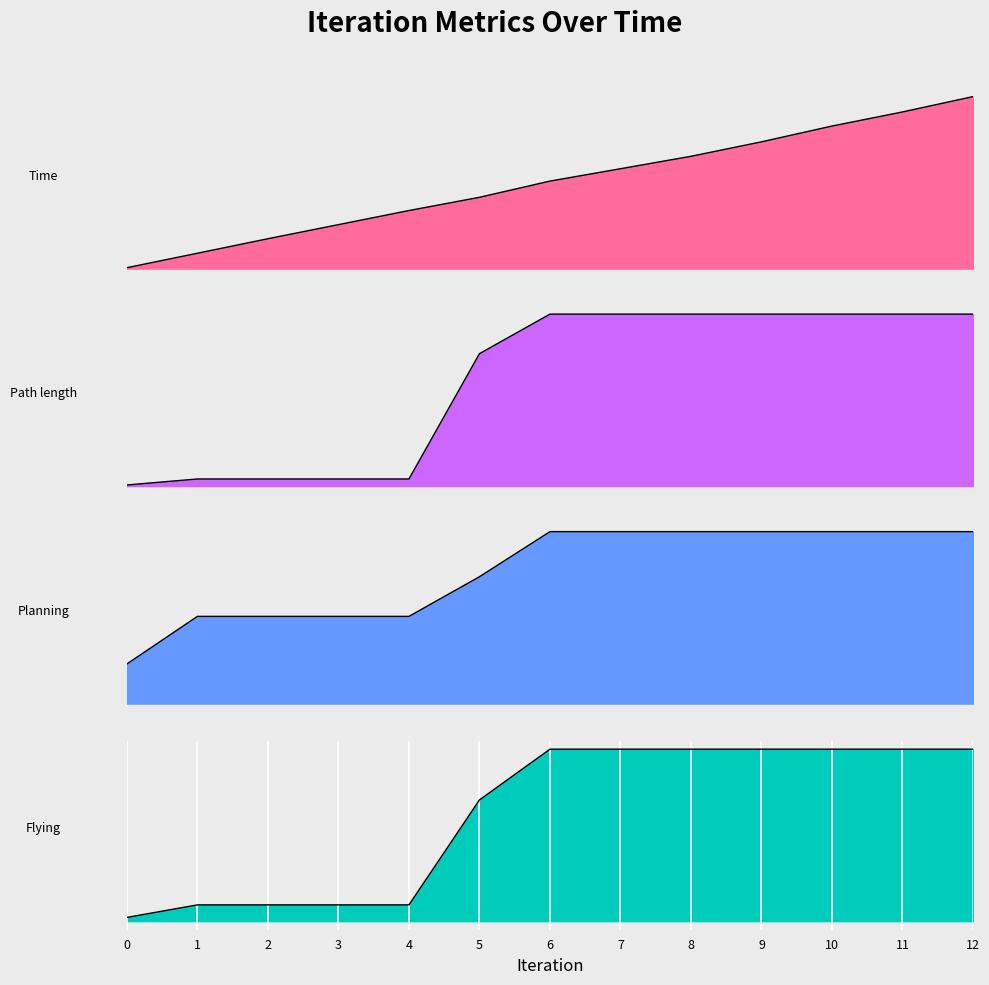

Reading left to right, transcribe all the data shown in this chart.

Time: 0=2.0	1=35.9	2=69.9	3=102.9	4=135.9	5=166.9	6=204.9	7=233.9	8=263.0	9=296.9	10=333.9	11=366.9	12=402.9
Path length: 0=0.1	1=0.8	2=0.8	3=0.8	4=0.8	5=15.8	6=20.5	7=20.5	8=20.5	9=20.5	10=20.5	11=20.5	12=20.5
Planning: 0=0.4	1=0.9	2=0.9	3=0.9	4=0.9	5=1.3	6=1.7	7=1.7	8=1.7	9=1.7	10=1.7	11=1.7	12=1.7
Flying: 0=0.5	1=2.1	2=2.1	3=2.1	4=2.1	5=15.5	6=22.0	7=22.0	8=22.0	9=22.0	10=22.0	11=22.0	12=22.0